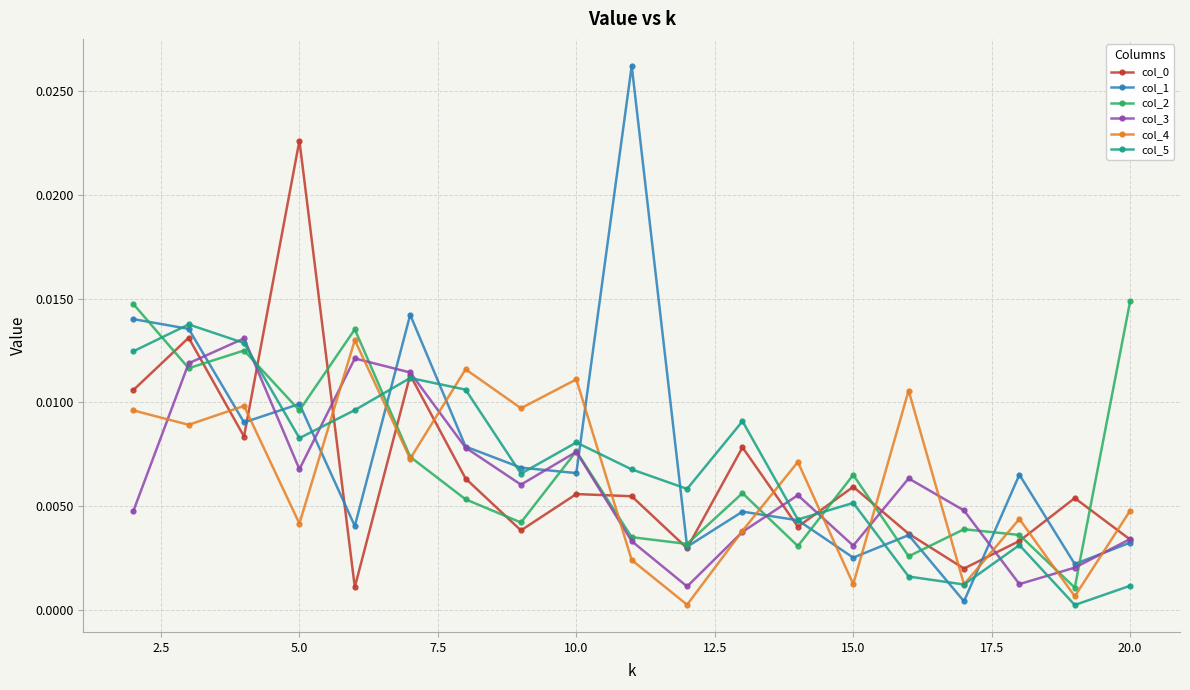

Which series has the widest spread of values?

col_1